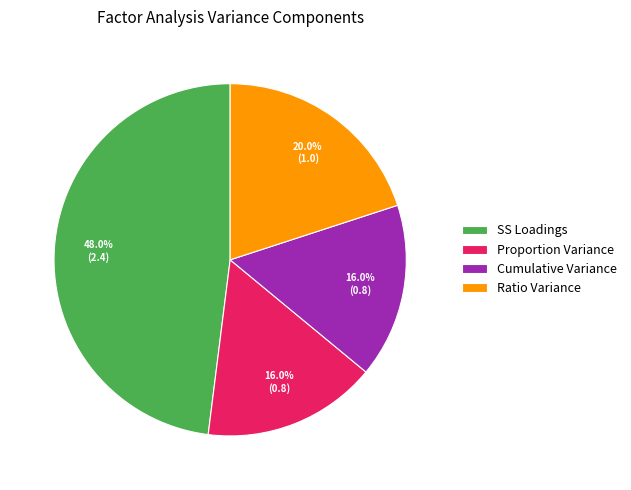

Between Proportion Variance and Ratio Variance, which is larger?

Ratio Variance